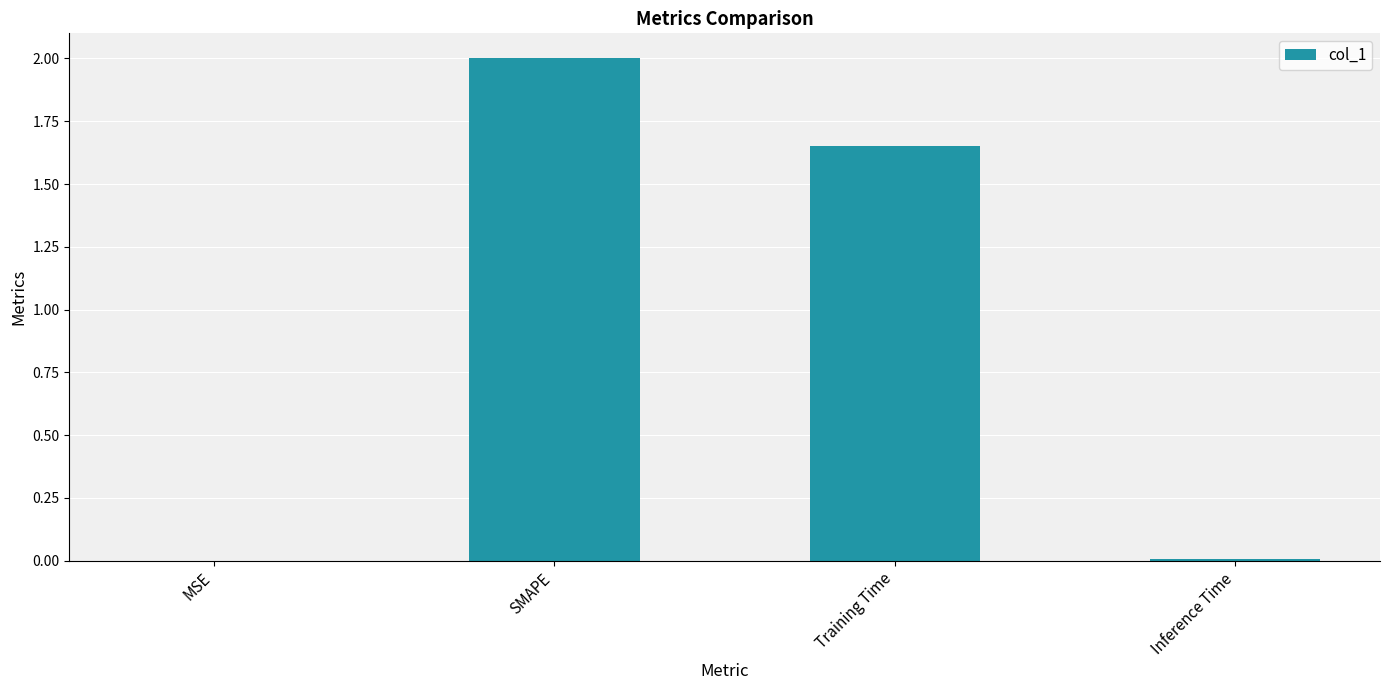

Which has a higher value, Training Time or Inference Time?

Training Time